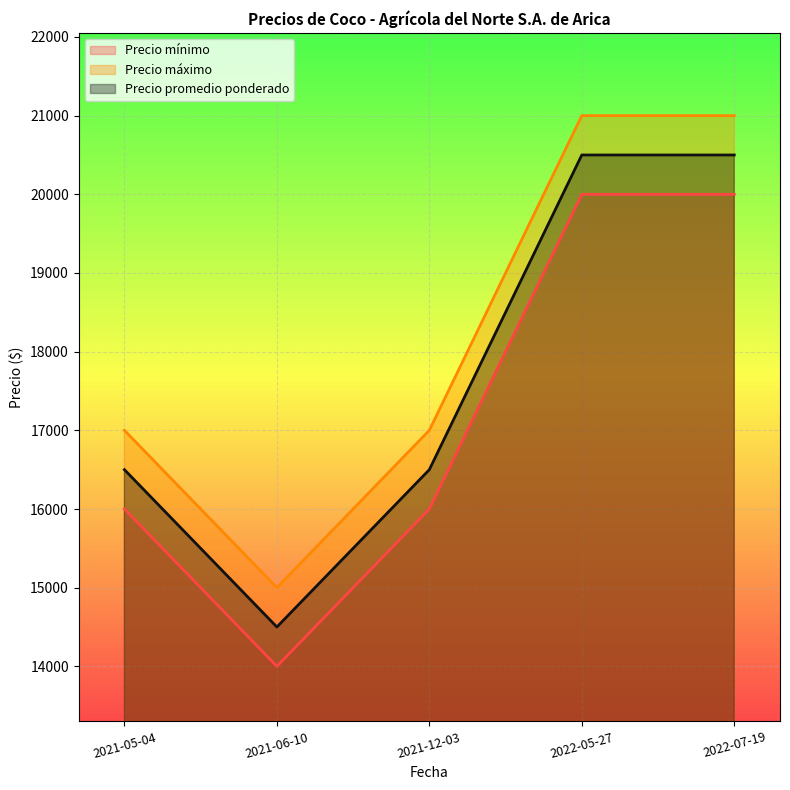

Is it true that Precio promedio ponderado equals 11406 at 2021-05-04?

False